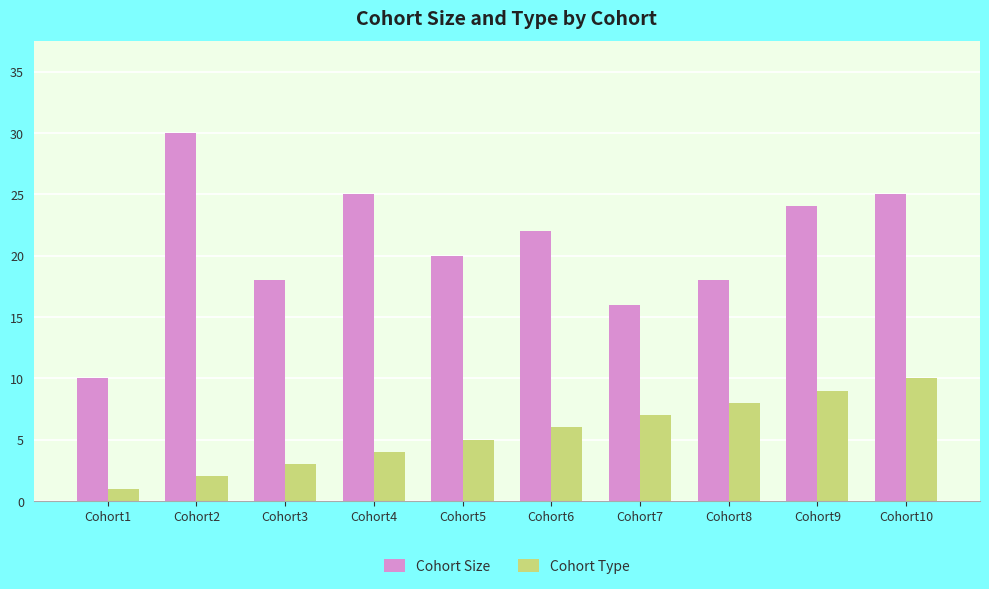

Are the bars grouped side by side (vs. stacked)?

Yes